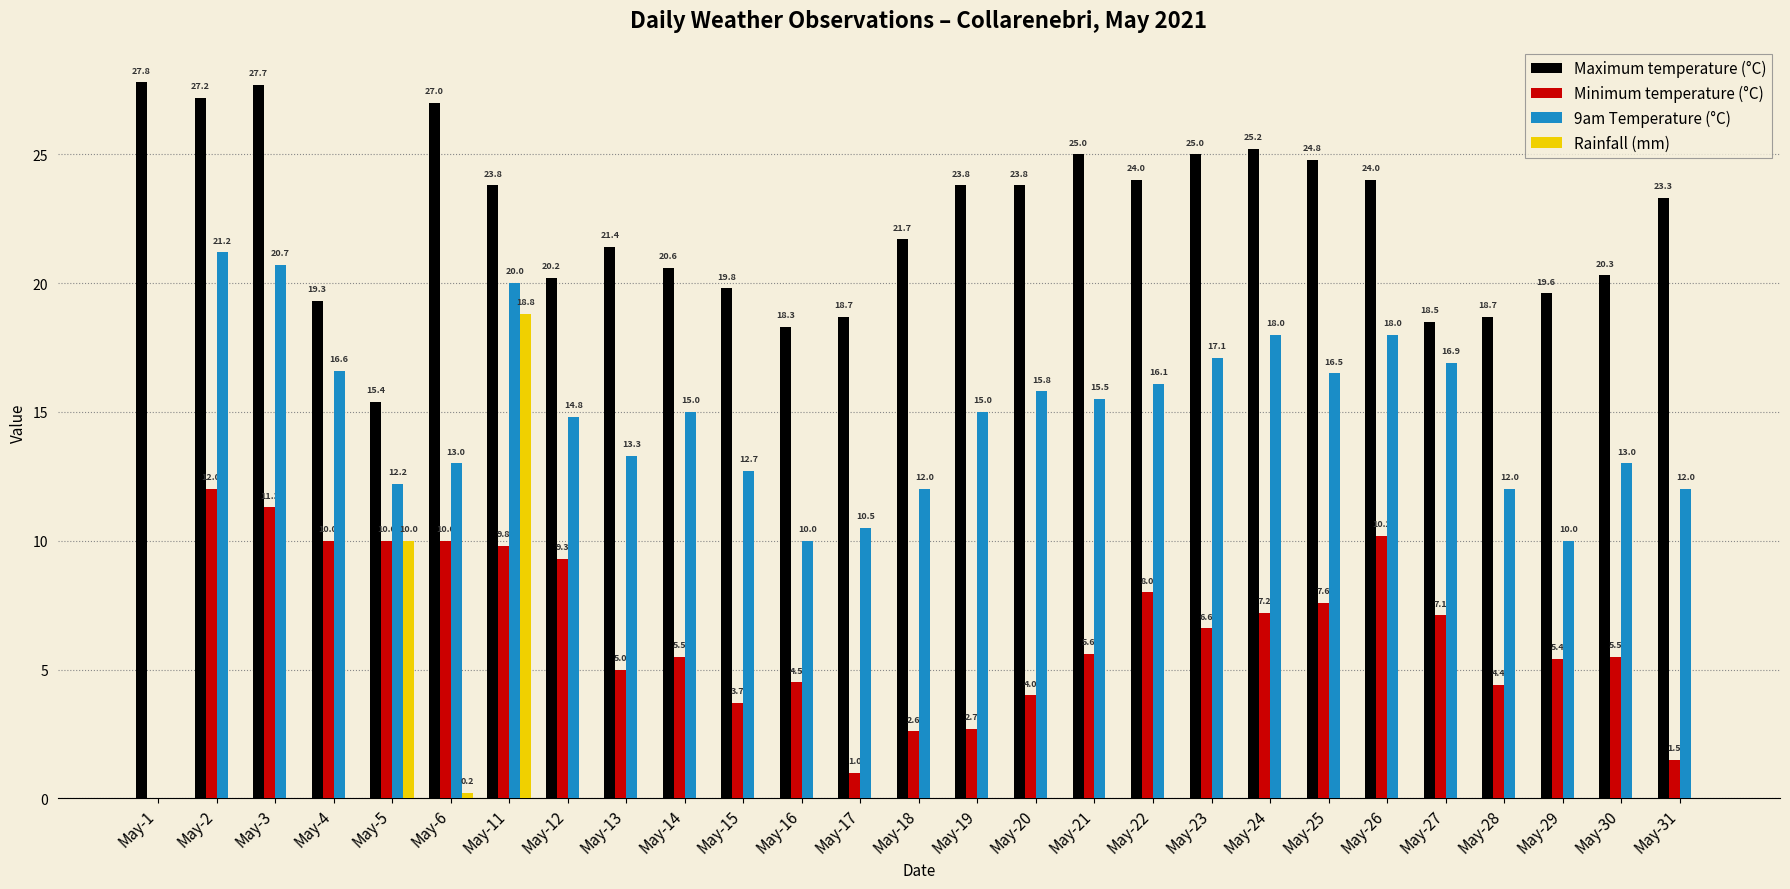

Between May-25 and May-28, which series saw the biggest shift?

Maximum temperature (°C)